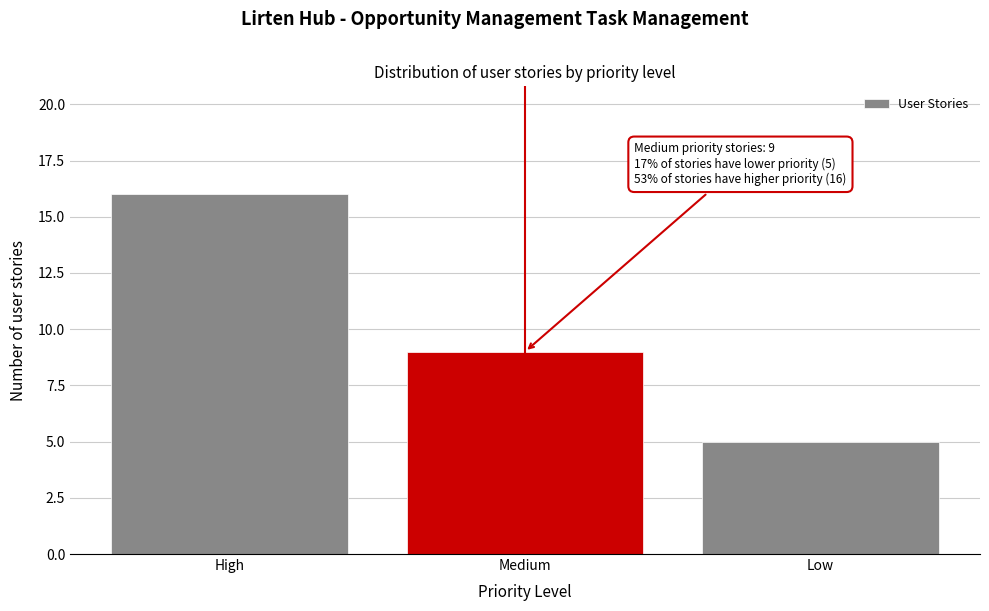

Reading left to right, what are all the values shown in this chart?

High=16	Medium=9	Low=5